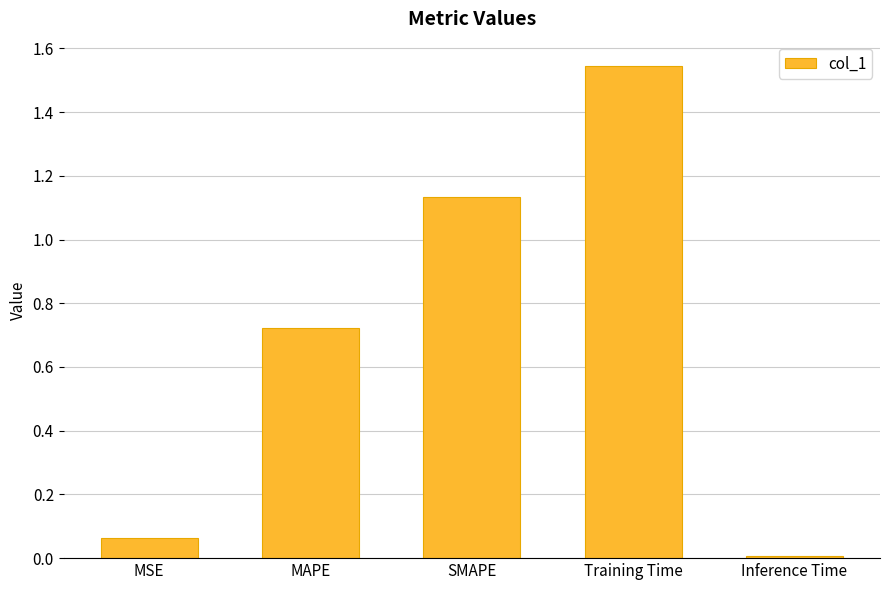

The chart shows a value of 0.4 at SMAPE. True or false?

False